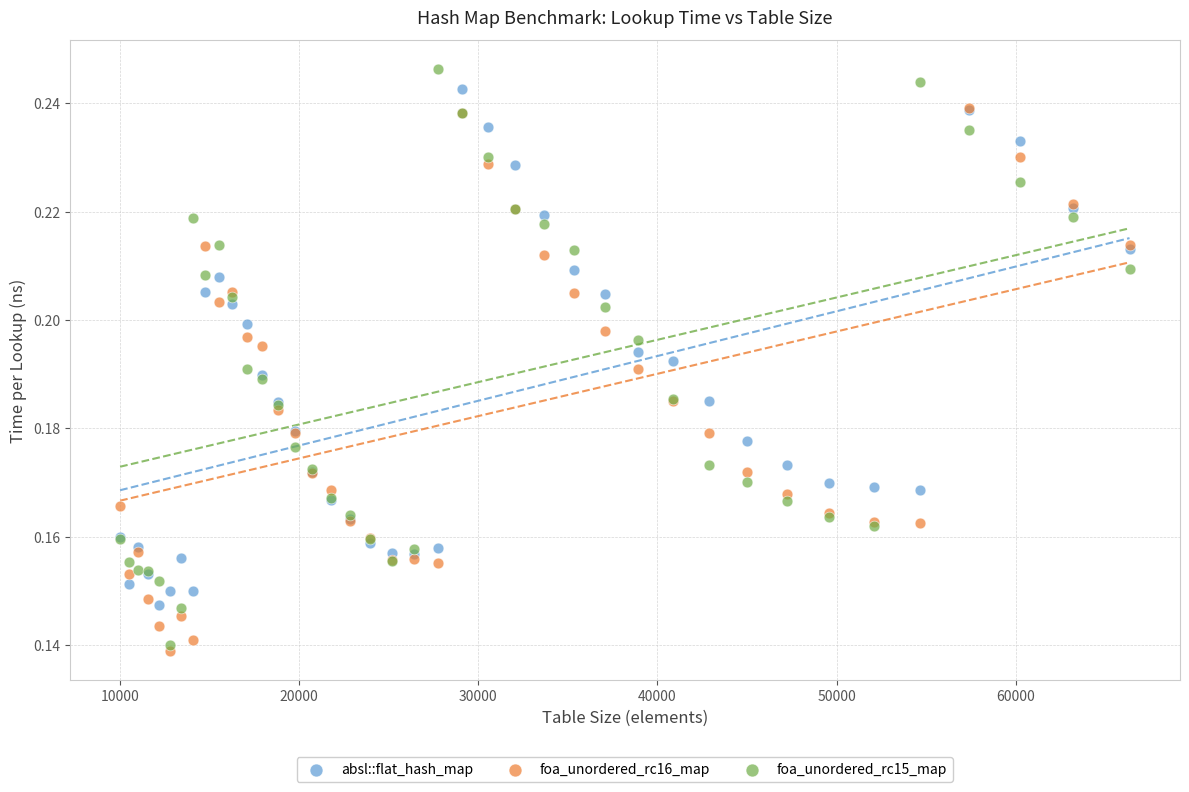

Which series contains the lowest Y value?

foa_unordered_rc16_map